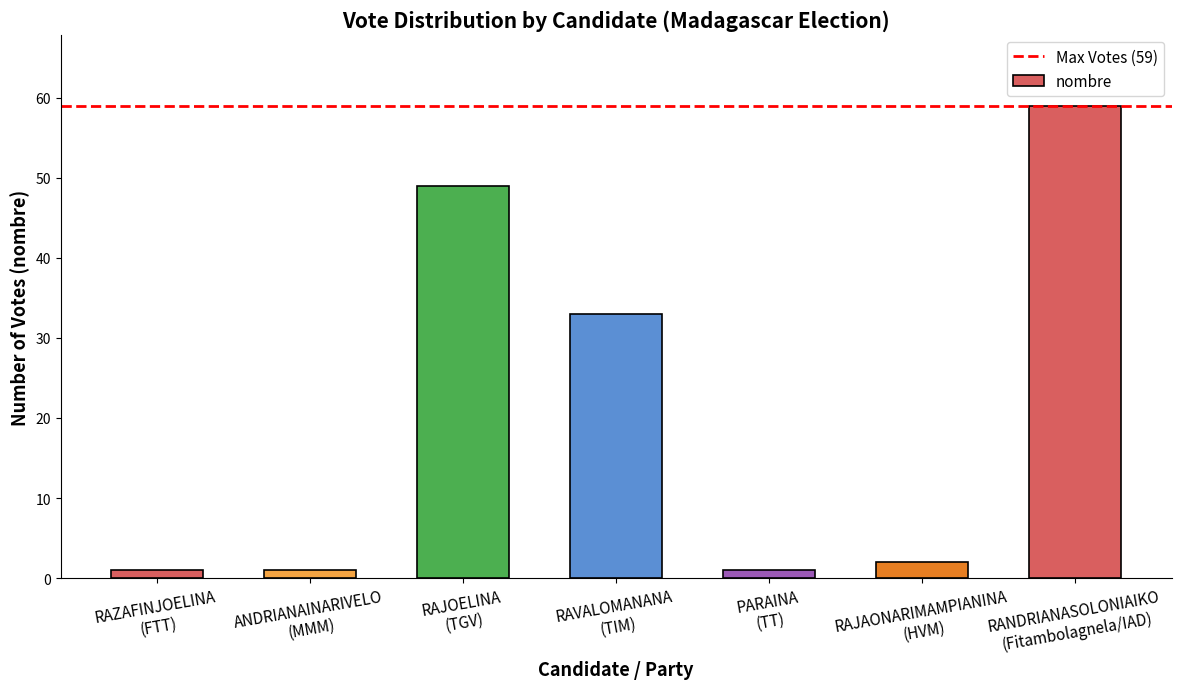

Which category has the highest value across all series?

RANDRIANASOLONIAIKO
(Fitambolagnela/IAD)